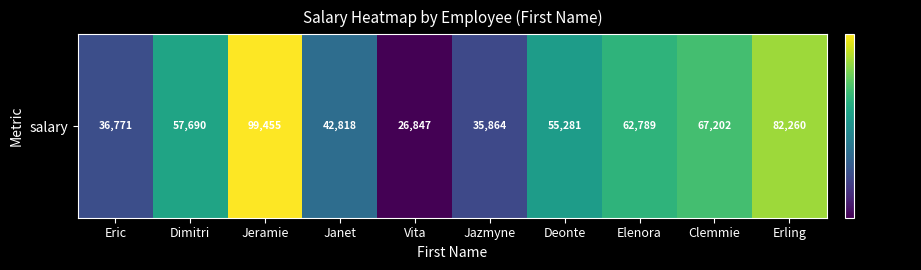

Reading left to right, extract all data points from this chart.

36771	57690	99455	42818	26847	35864	55281	62789	67202	82260